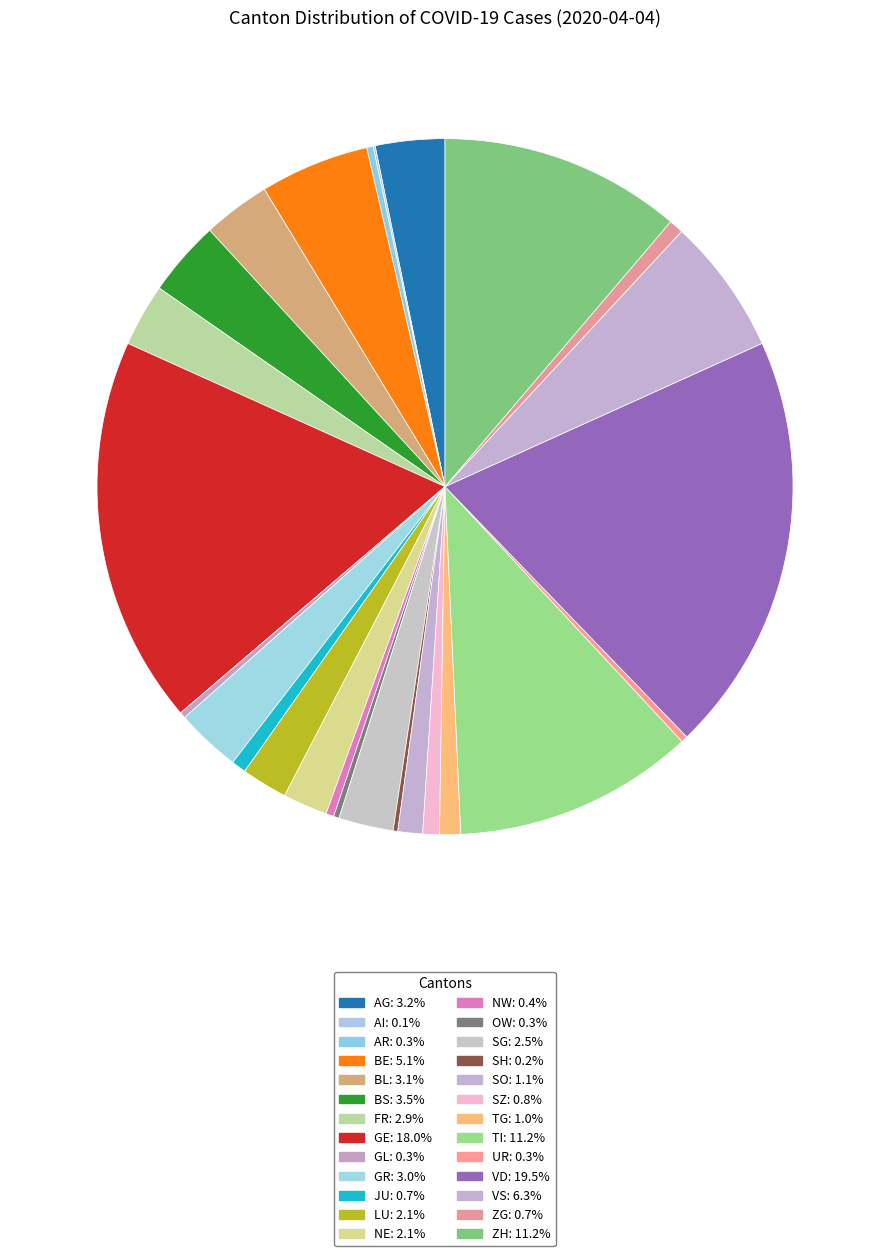

What portion of the pie excludes UR?

99.7%